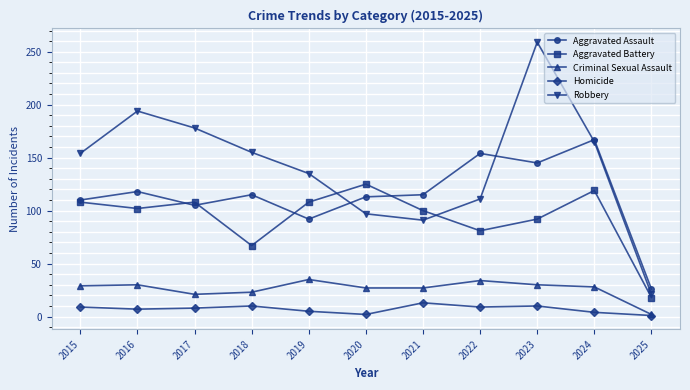

List the series in order of their peak value, lowest first.

Homicide, Criminal Sexual Assault, Aggravated Battery, Aggravated Assault, Robbery